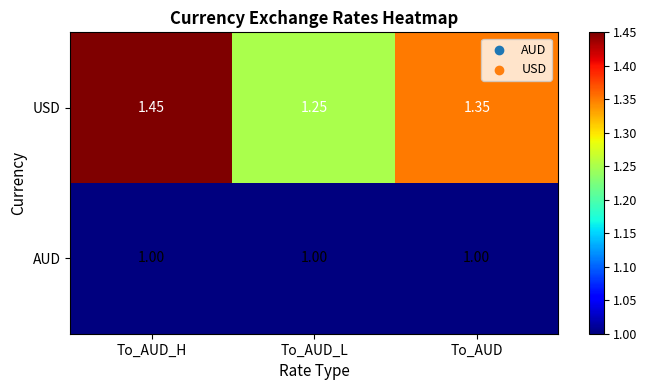

Which series has the widest spread of values?

USD